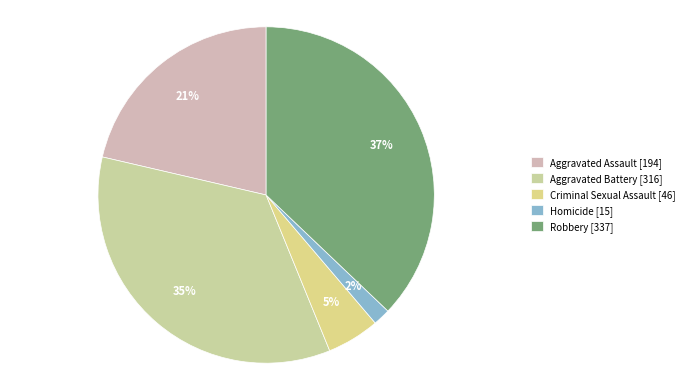

To the nearest percent, what portion does Homicide represent?

2%